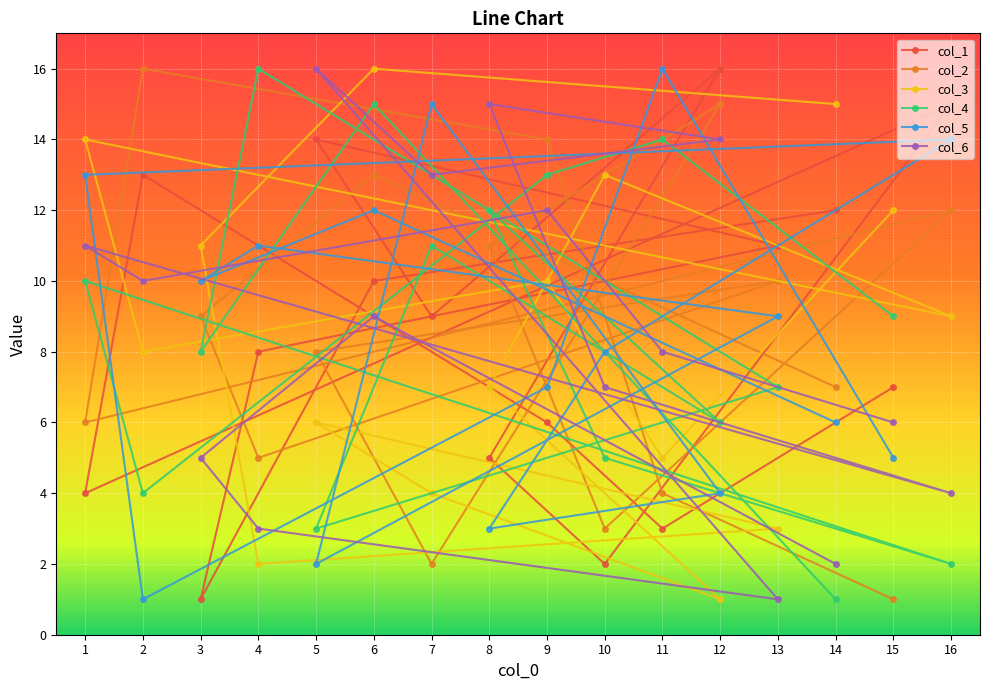

Which series has the largest range (max minus min)?

col_1